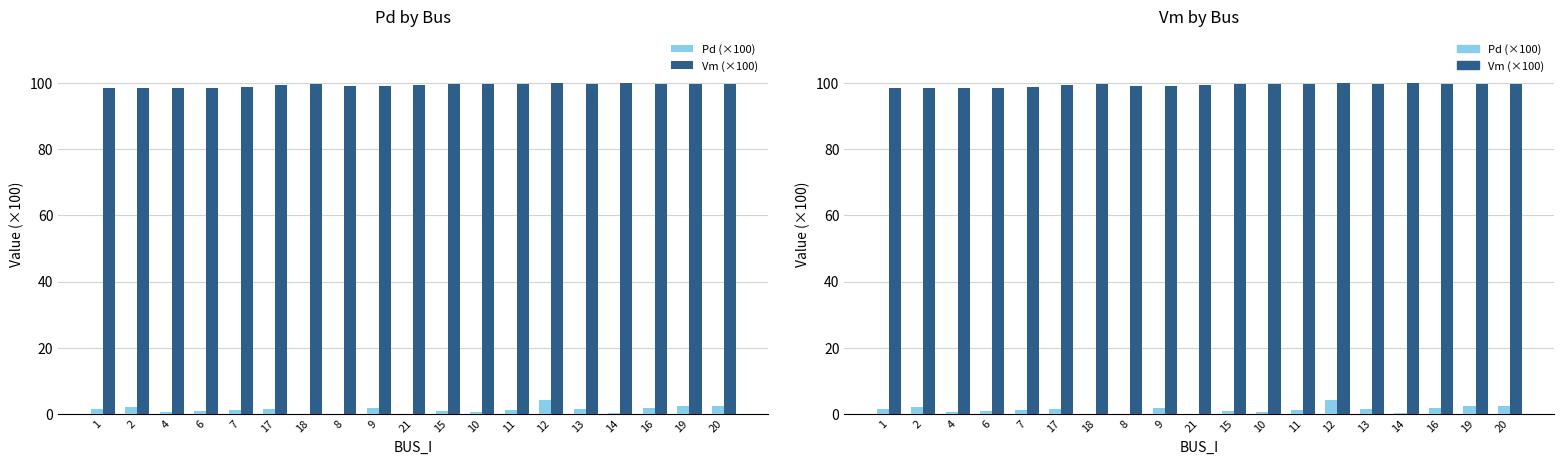

What is the label of the 3rd bar from the right?

16